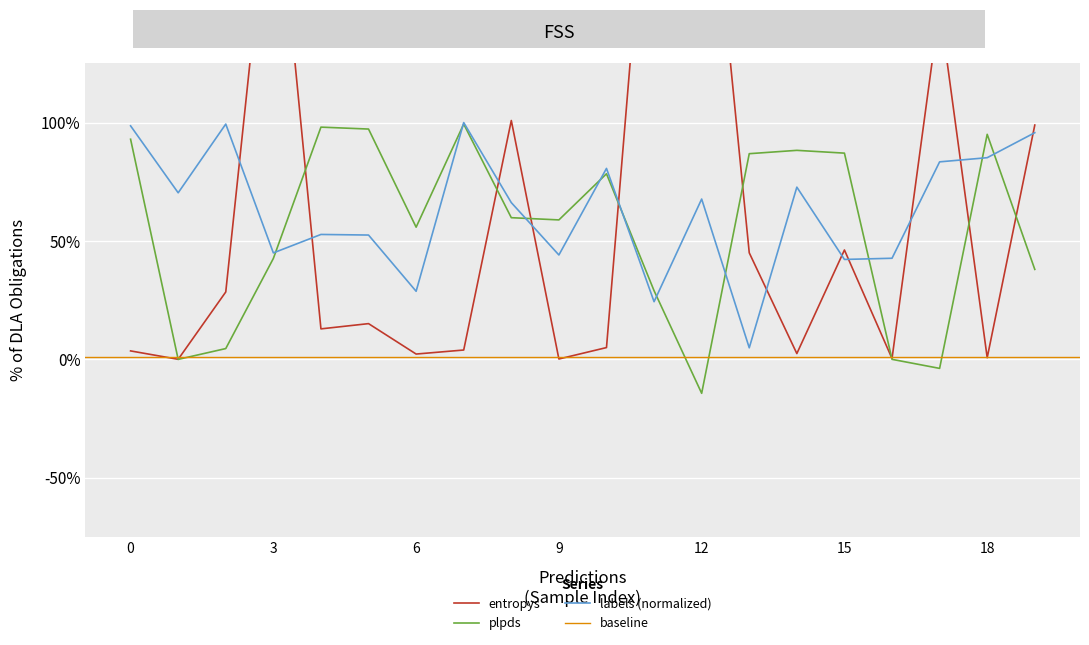

Reading left to right, transcribe all the data shown in this chart.

entropys: 0.0	0.0	0.3	2.2	0.1	0.2	0.0	0.0	1.0	0.0	0.1	2.5	2.5	0.5	0.0	0.5	0.0	1.5	0.0	1.0
plpds: 0.9	0.0	0.0	0.4	1.0	1.0	0.6	1.0	0.6	0.6	0.8	0.3	-0.1	0.9	0.9	0.9	0.0	-0.0	1.0	0.4
labels: 1.0	0.7	1.0	0.4	0.5	0.5	0.3	1.0	0.7	0.4	0.8	0.2	0.7	0.0	0.7	0.4	0.4	0.8	0.9	1.0